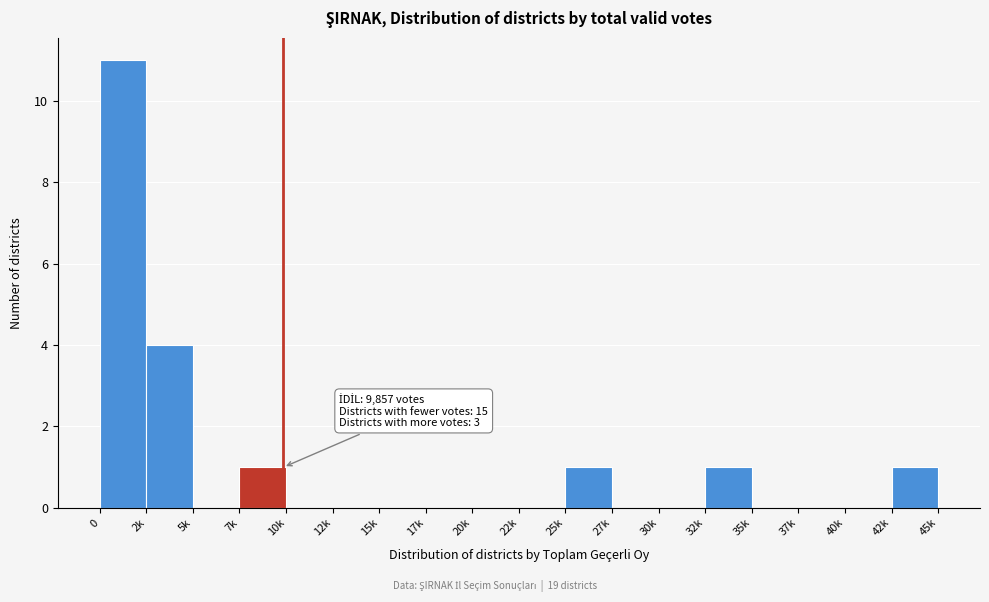

Reading left to right, list all the values displayed in this chart.

0=11	2k=4	5k=0	7k=1	10k=0	12k=0	15k=0	17k=0	20k=0	22k=0	25k=1	27k=0	30k=0	32k=1	35k=0	37k=0	40k=0	42k=1